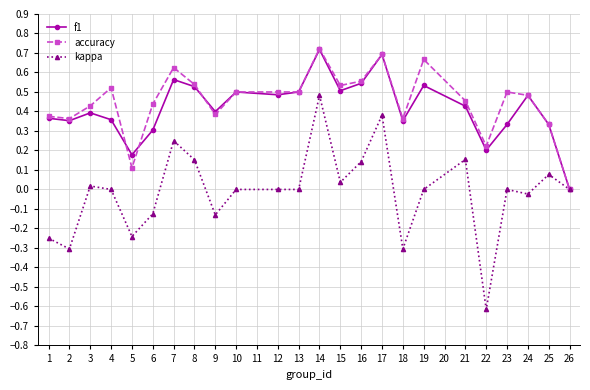

What is the total value across all series at 15?

1.1